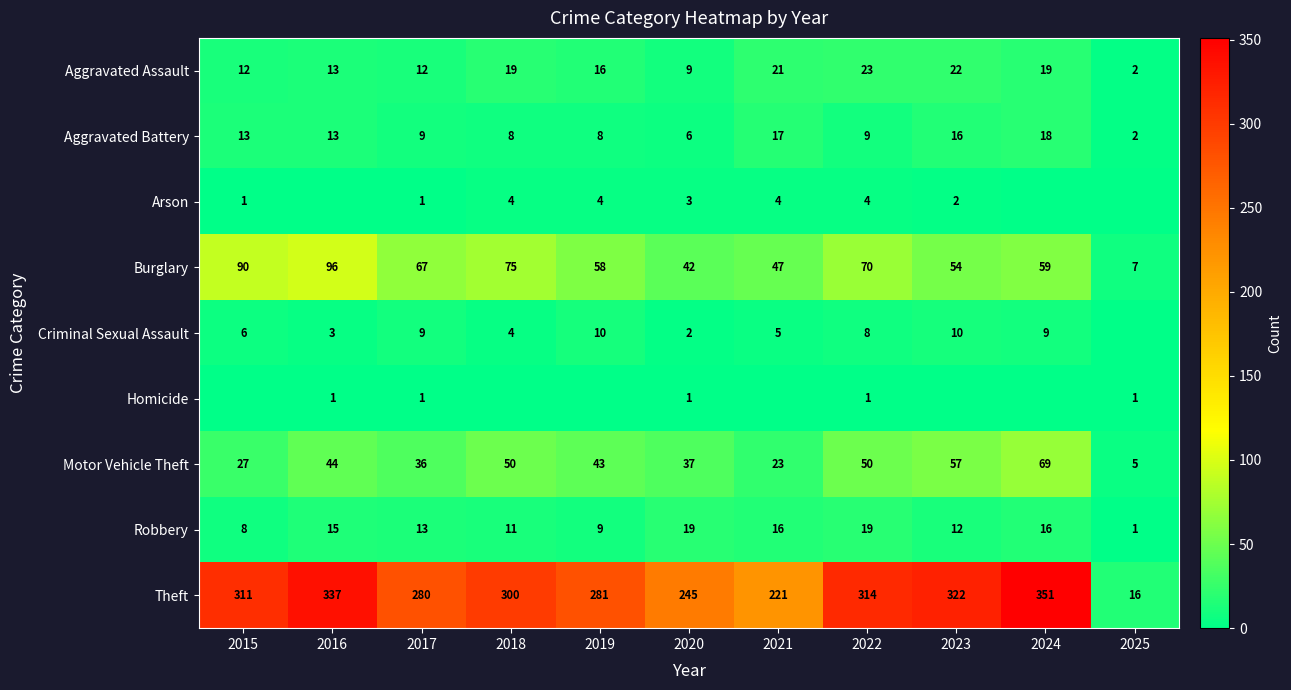

What is the sum of all Aggravated Battery values?

119